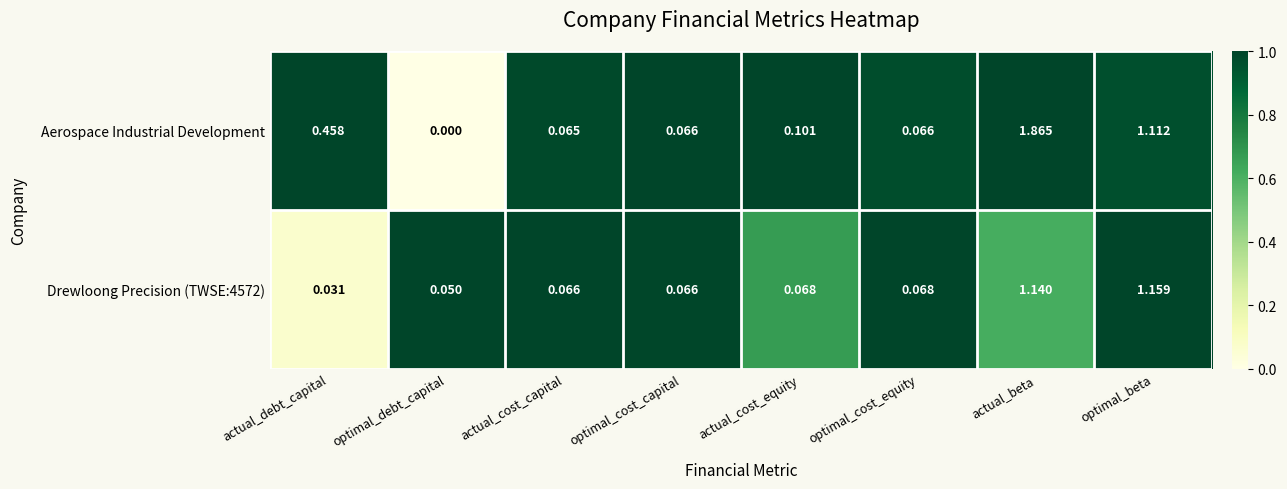

Rank the series by their maximum value, from lowest to highest.

Drewloong Precision (TWSE:4572), Aerospace Industrial Development